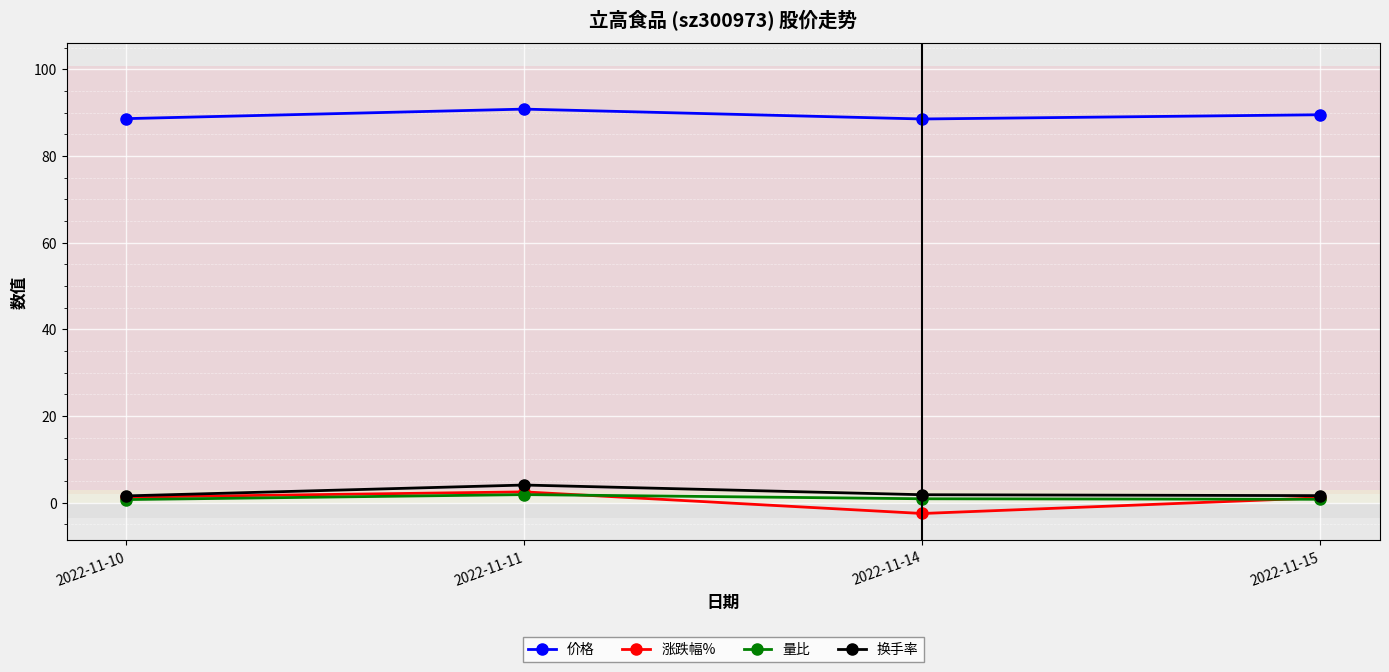

Is it true that 换手率 equals 1.8 at 2022-11-14?

True